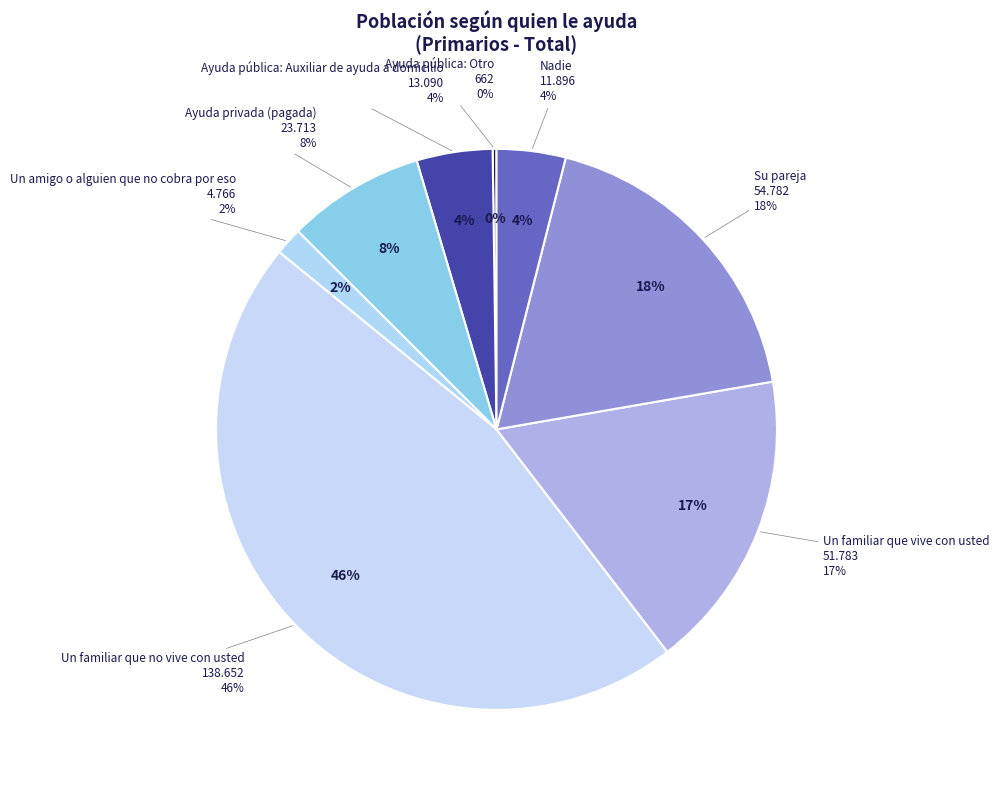

Which slice is the largest?

Un familiar que no vive con usted